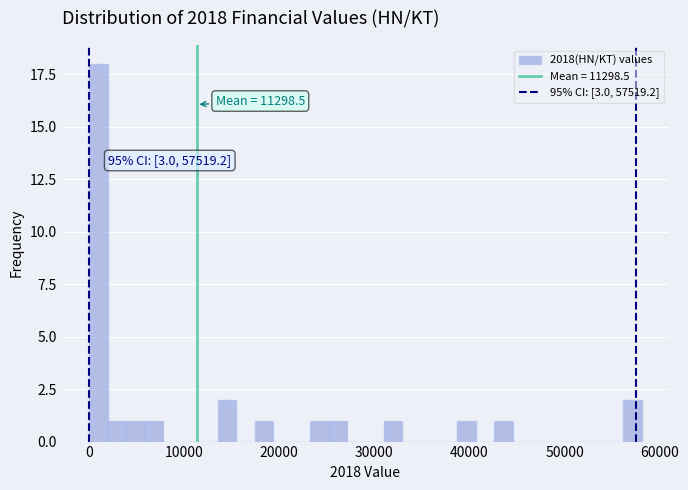

Around what value on the x-axis is the tallest bar? Give the approximate position of its centre, as read against the axis.

1000